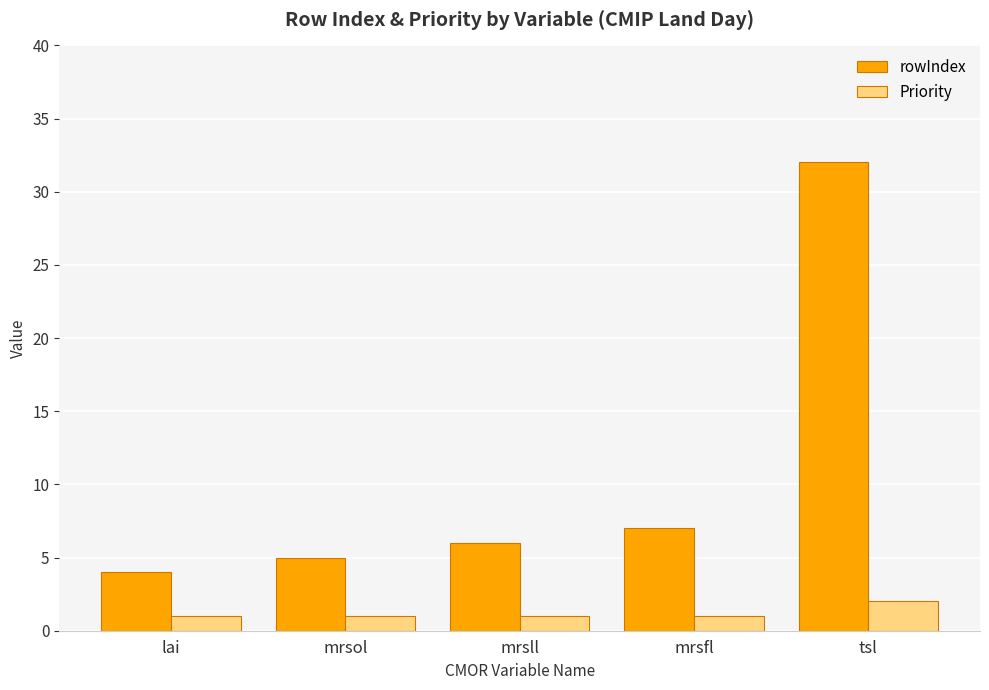

Does the chart contain stacked bars?

No